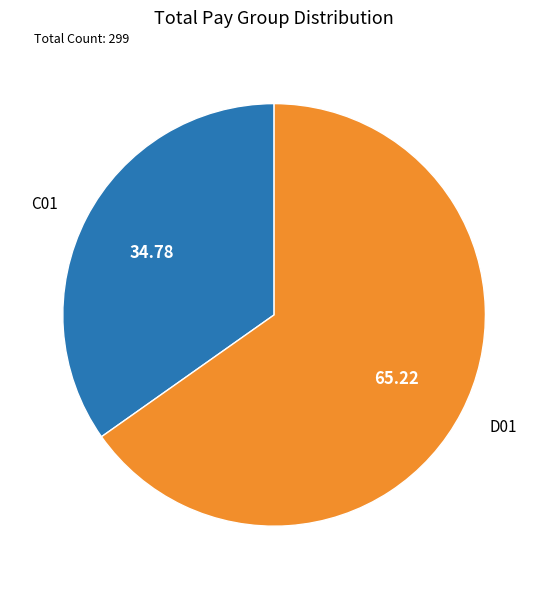

What is the smallest slice in the pie chart?

C01